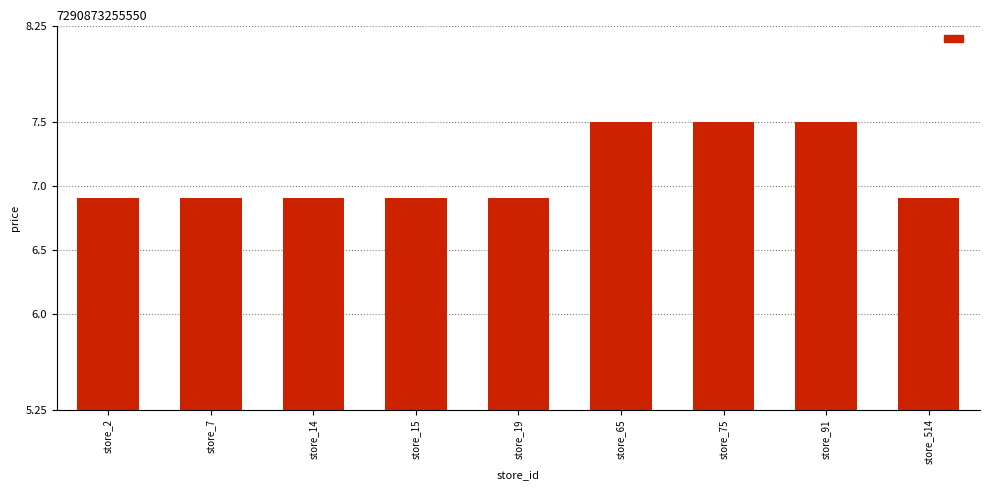

What is the difference between the maximum and second lowest values?

0.6